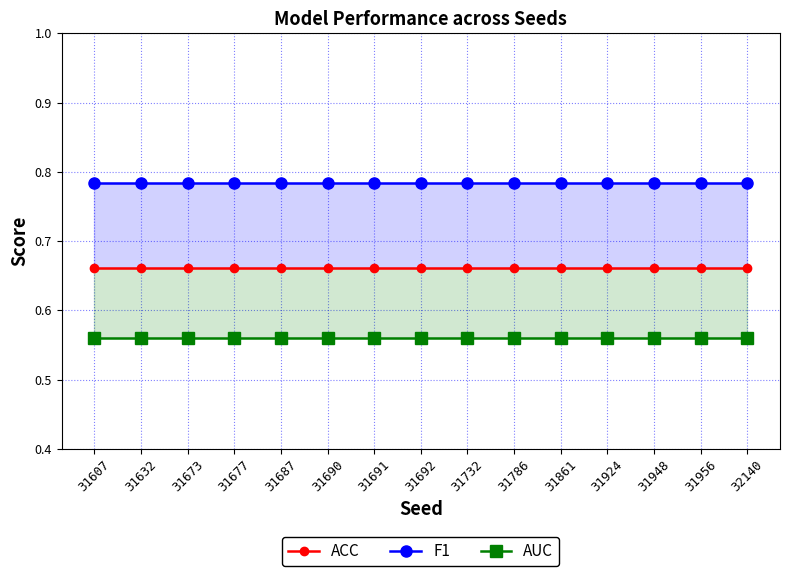

Reading left to right, list all the values displayed in this chart.

ACC: 0.7	0.7	0.7	0.7	0.7	0.7	0.7	0.7	0.7	0.7	0.7	0.7	0.7	0.7	0.7
F1: 0.8	0.8	0.8	0.8	0.8	0.8	0.8	0.8	0.8	0.8	0.8	0.8	0.8	0.8	0.8
AUC: 0.6	0.6	0.6	0.6	0.6	0.6	0.6	0.6	0.6	0.6	0.6	0.6	0.6	0.6	0.6